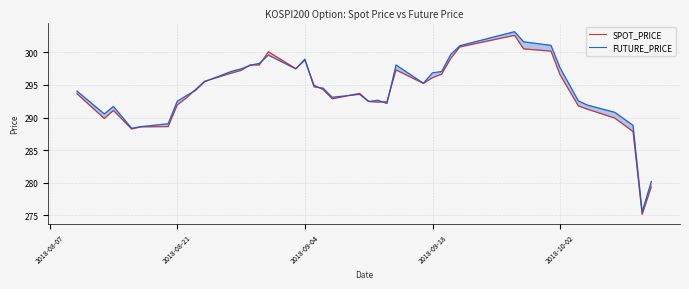

What is the total value across all series at 2018-10-02?

594.1